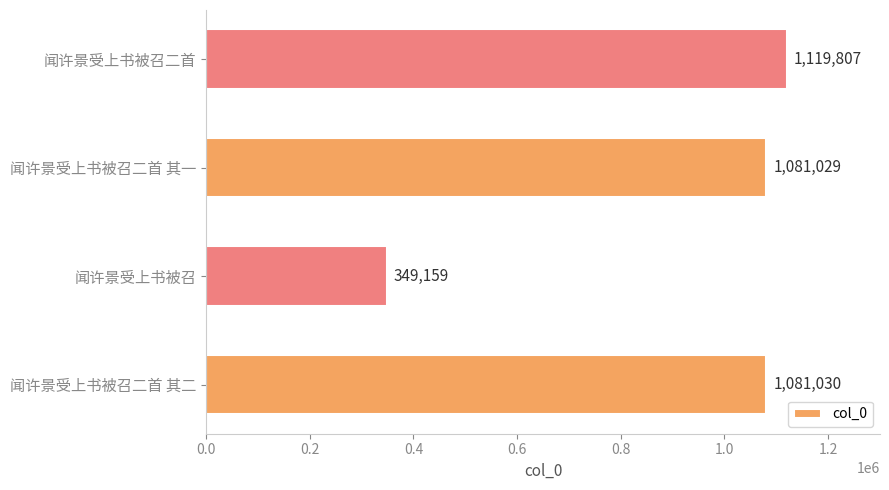

What is the maximum value shown in the chart?

1119807